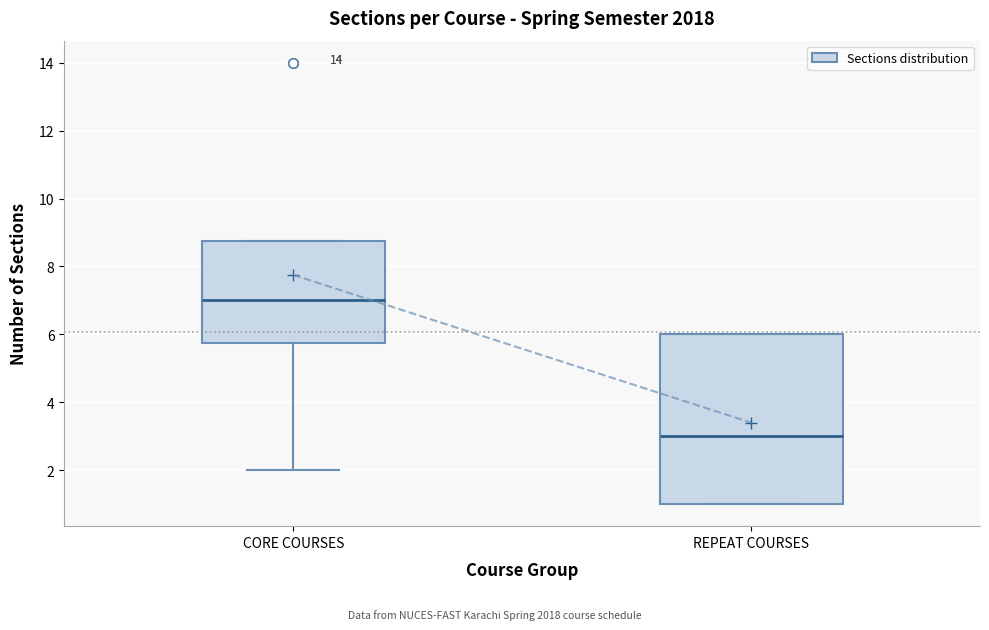

Which box is the tallest, from its lower edge to its upper edge?

REPEAT COURSES